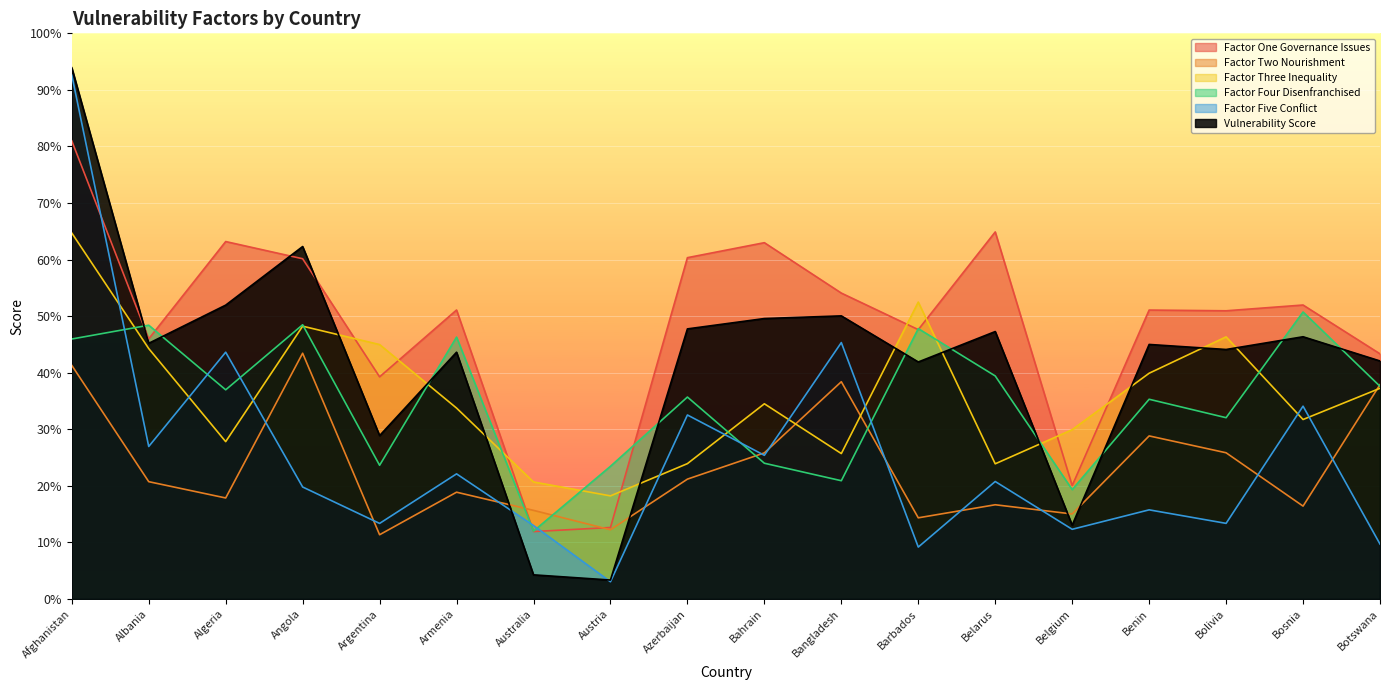

At which label does Factor Three Inequality first exceed 34?

Afghanistan